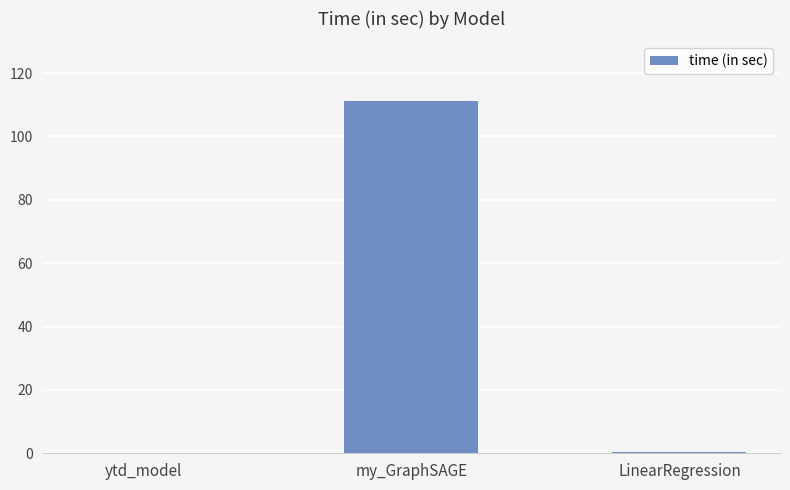

What is the sum of all values?

111.6